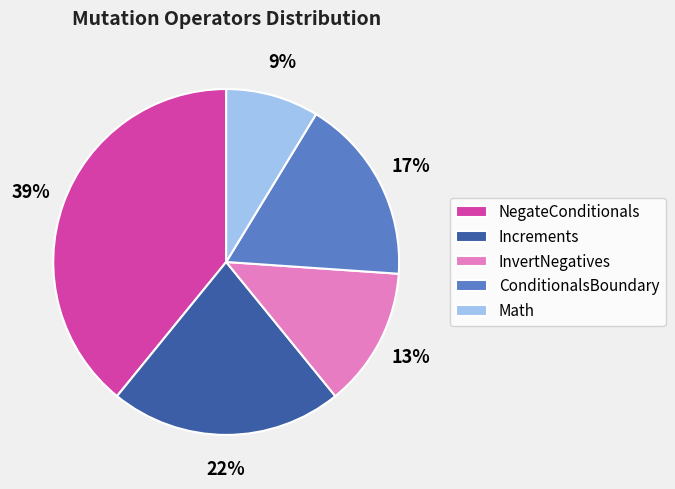

Is there any slice that represents more than half of the pie?

No